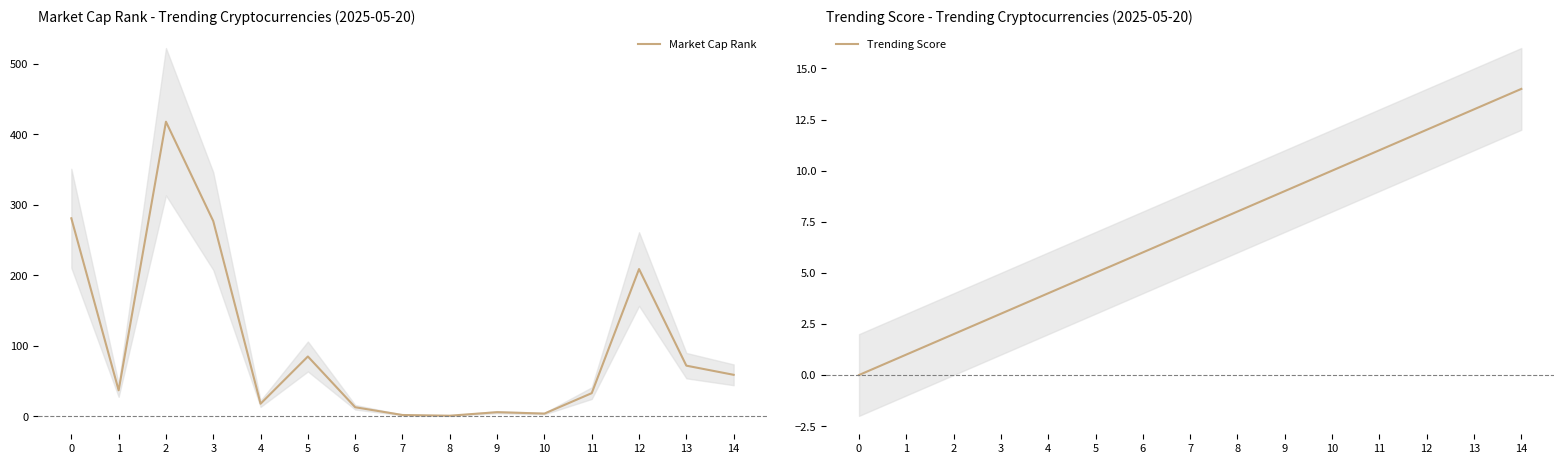

At which category does Market Cap Rank reach its first local peak?

2